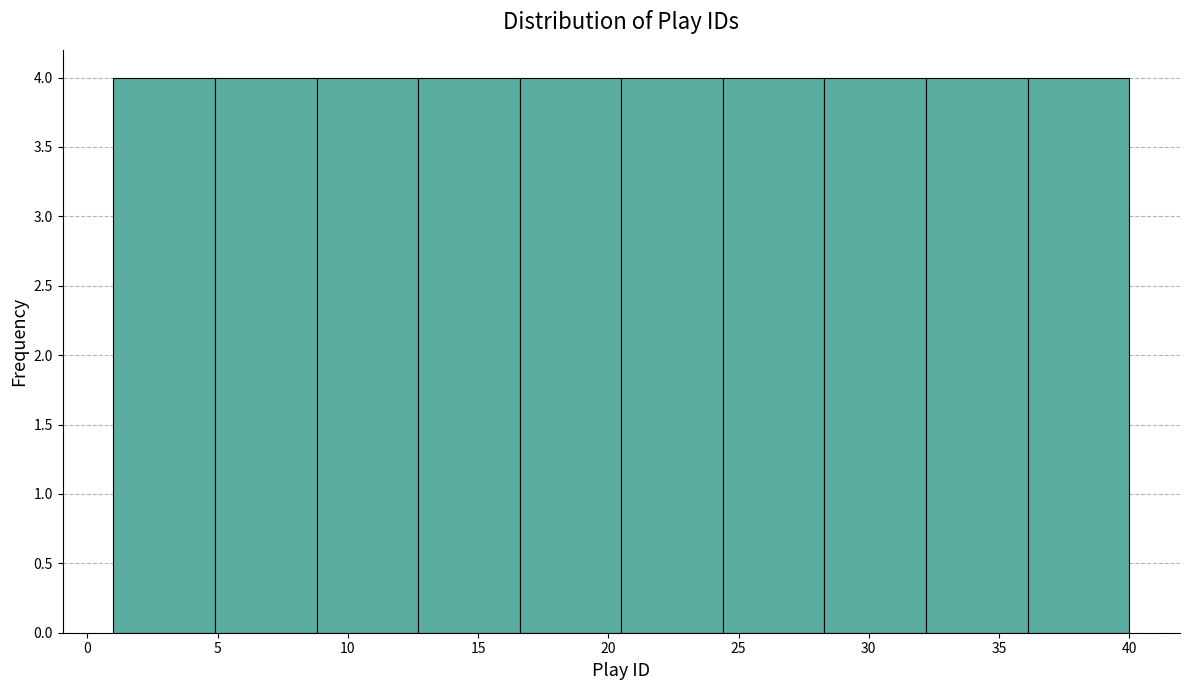

Reading left to right, list every bar in this chart as the range it spans on the x-axis followed by its height. Neither the bar edges nor the heights are printed on the chart, so give them approximately, as read against the axes.

1.0 to 4.9: 4
4.9 to 8.8: 4
8.8 to 12.7: 4
12.7 to 16.6: 4
16.6 to 20.5: 4
20.5 to 24.4: 4
24.4 to 28.3: 4
28.3 to 32.2: 4
32.2 to 36.1: 4
36.1 to 40.0: 4